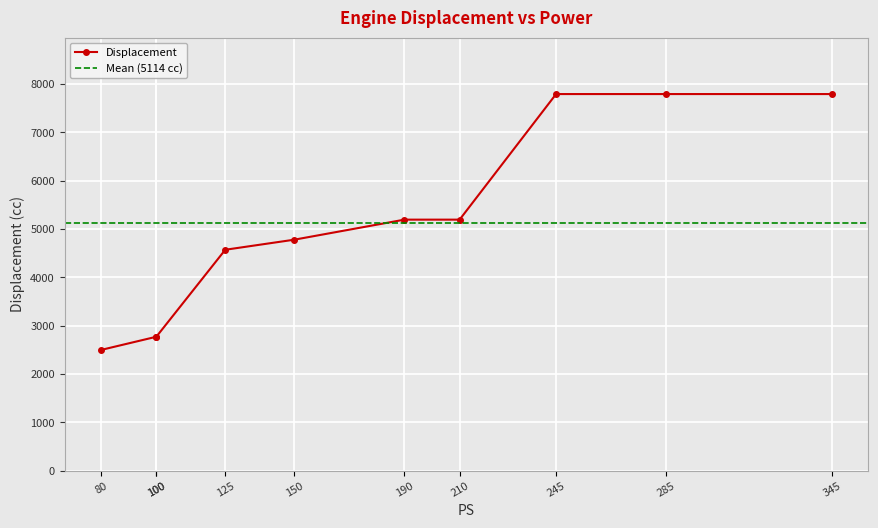

True or false: the data shows 637 at 80.

False